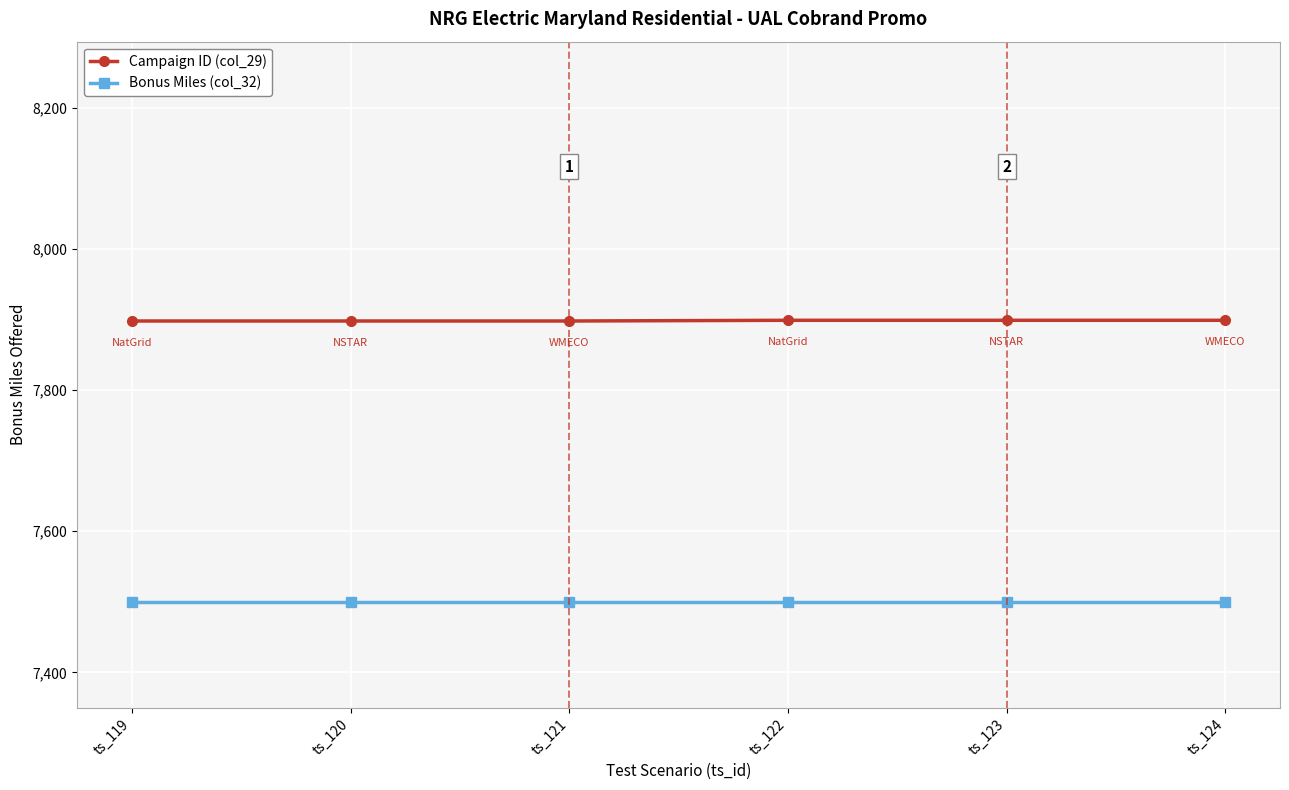

At ts_119, list the series in order from largest to smallest.

Campaign ID (col_29), Bonus Miles (col_32)